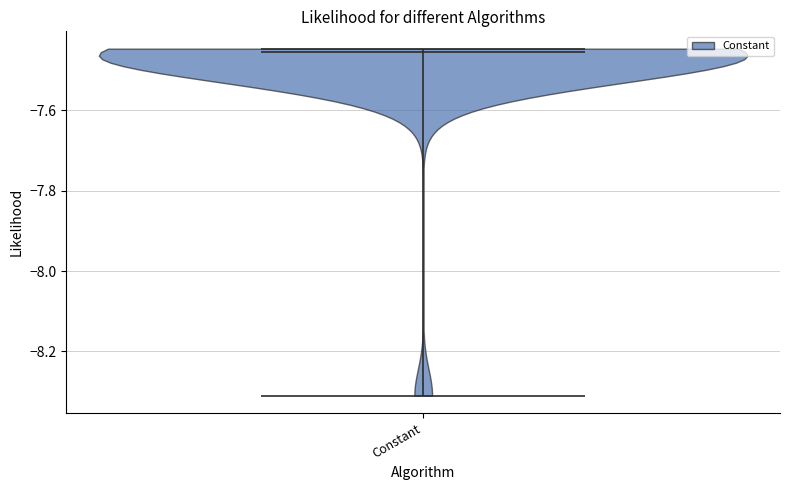

Read this violin plot against the y-axis: where its median line is, and the lowest and highest points the violin reaches. The values are not printed on the chart, so give them approximately, as read against the axis.

median line -7.46, lowest point -8.32, highest point -7.44